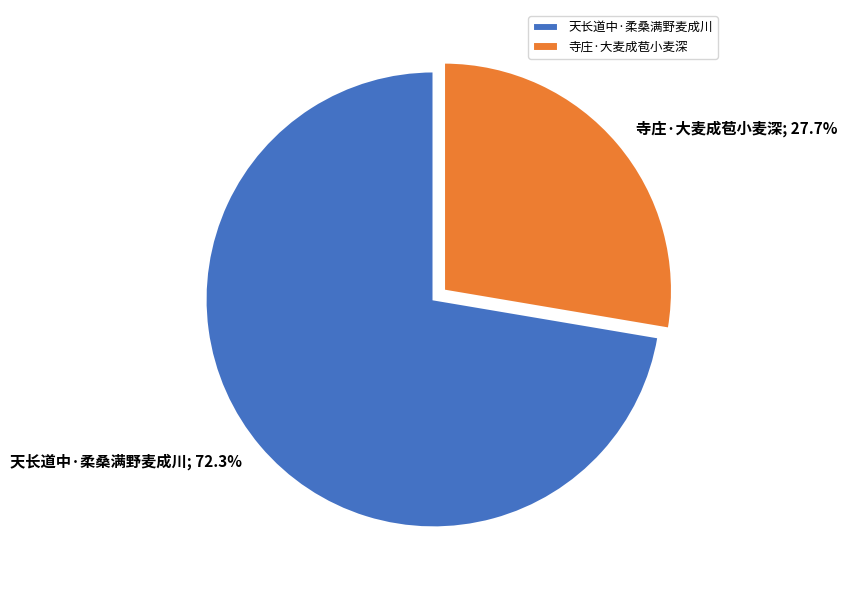

What is the majority slice?

天长道中·柔桑满野麦成川